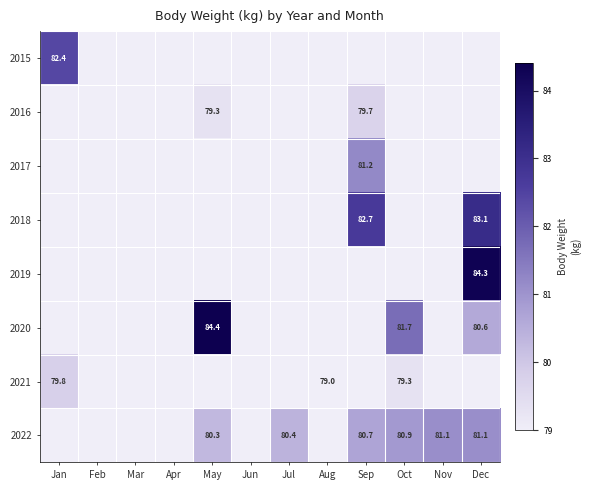

The 2016 series shows 79.3 at May. True or false?

True